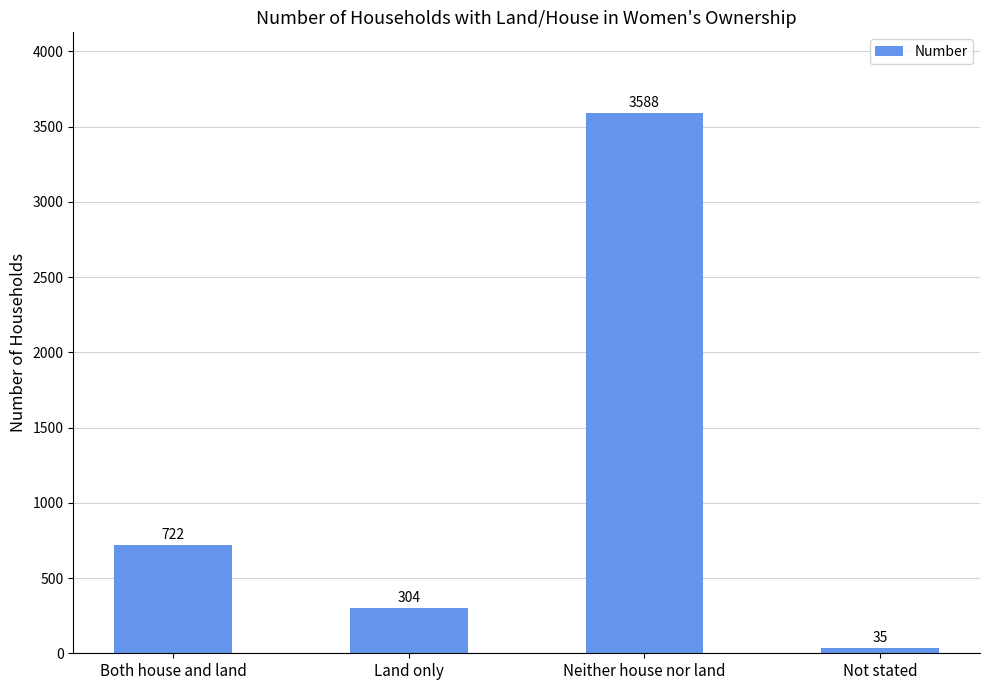

What is the label of the 2nd bar from the right?

Neither house nor land